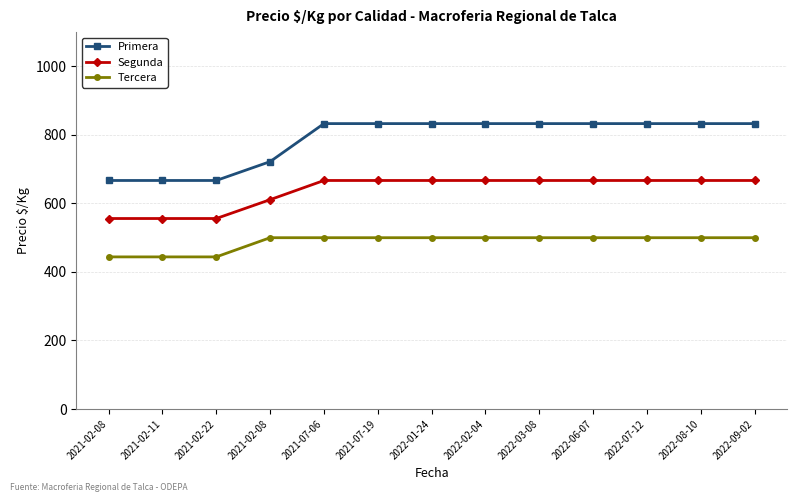

What are all the series names shown in the legend?

Primera, Segunda, Tercera